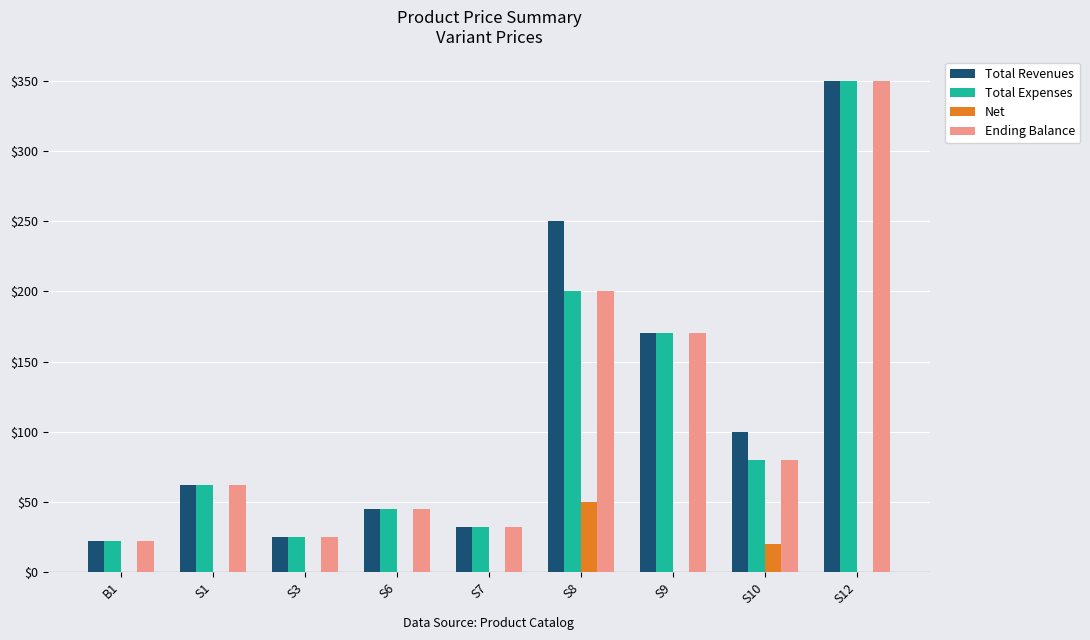

At which label does Total Expenses reach its peak?

S12